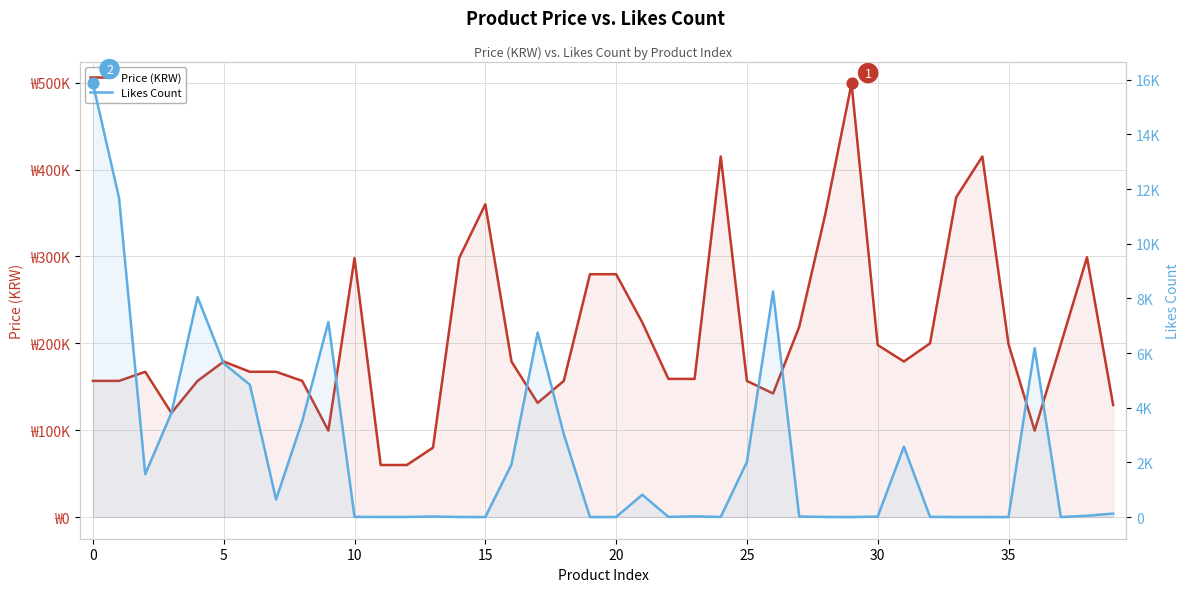

Is the value of Likes Count at 14 greater than the value of Price (KRW) at 14?

No